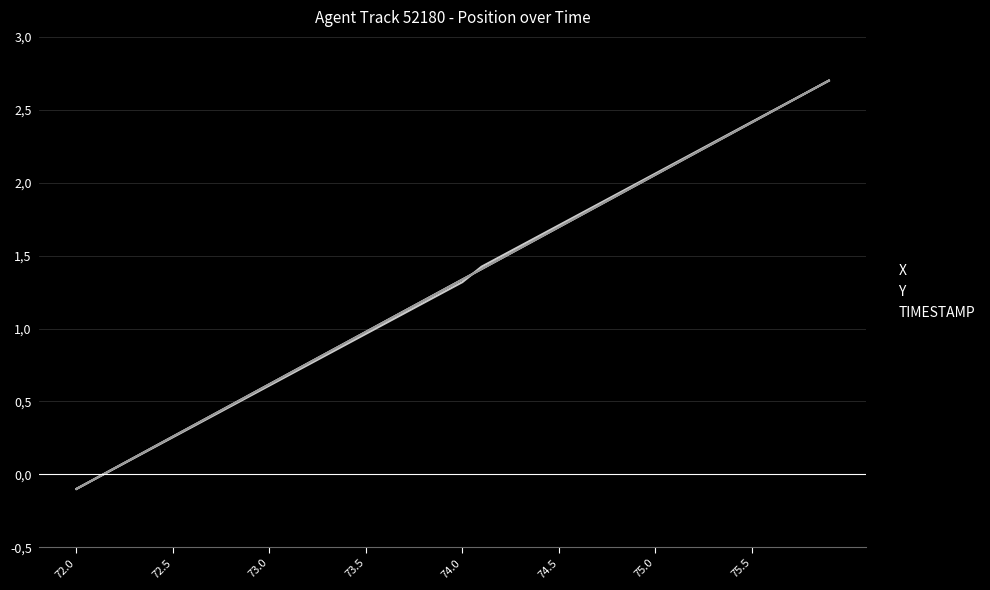

Is this an area chart (filled region under the line)?

No